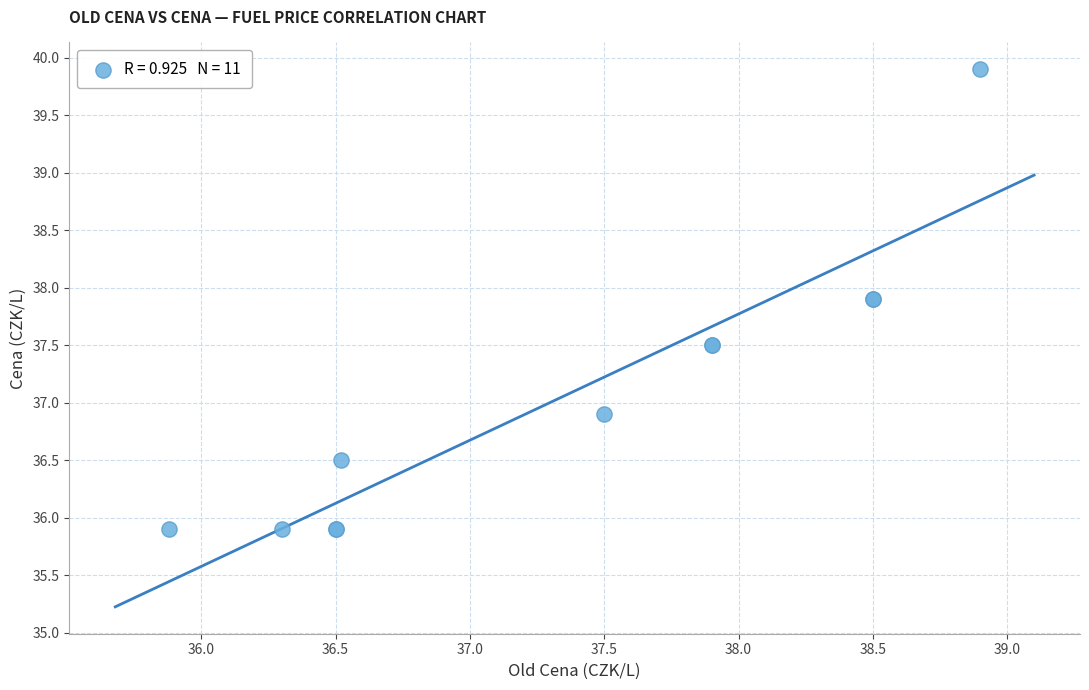

What Y value in the scatter plot is closest to 37?

36.9